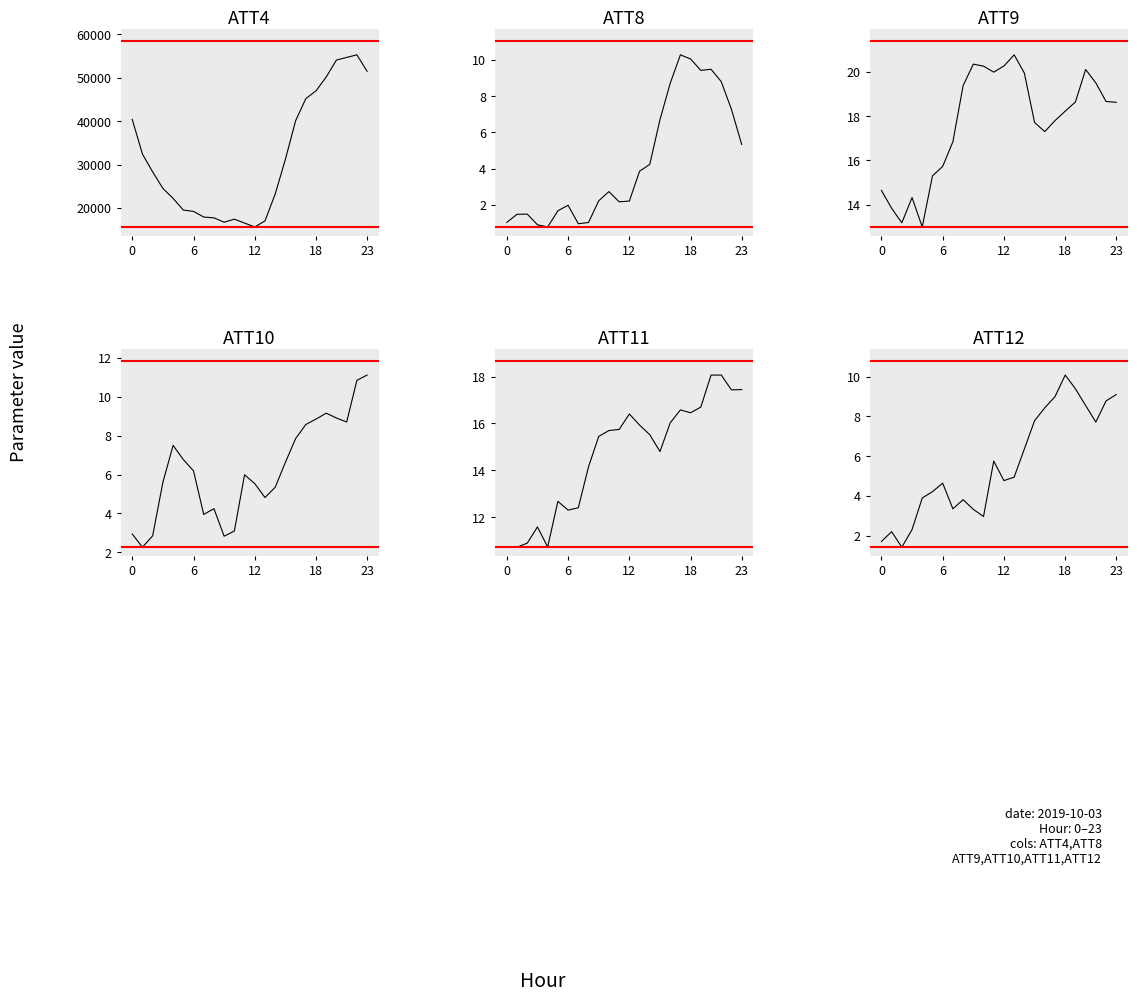

How many data points in ATT8 are above 2?

15